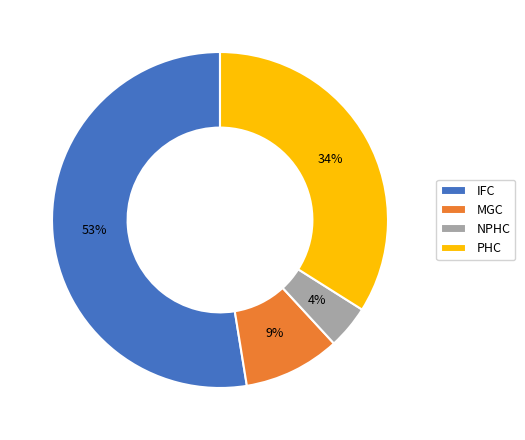

Is there a majority slice in this chart?

Yes